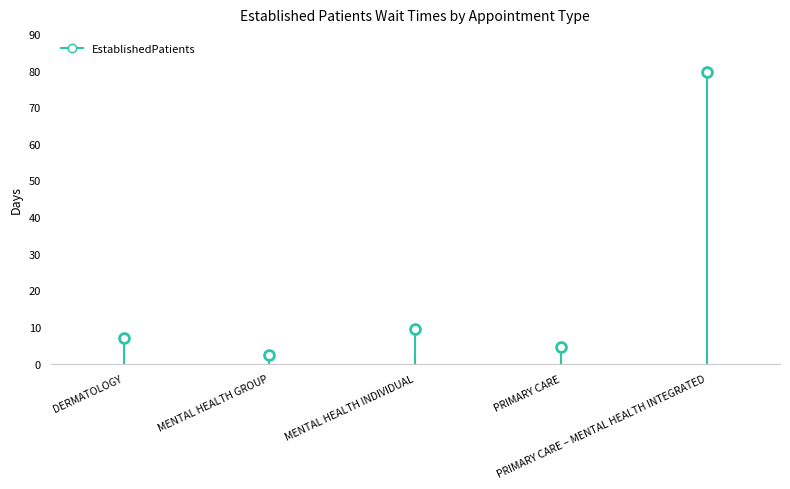

Which has a higher value, DERMATOLOGY or PRIMARY CARE?

DERMATOLOGY